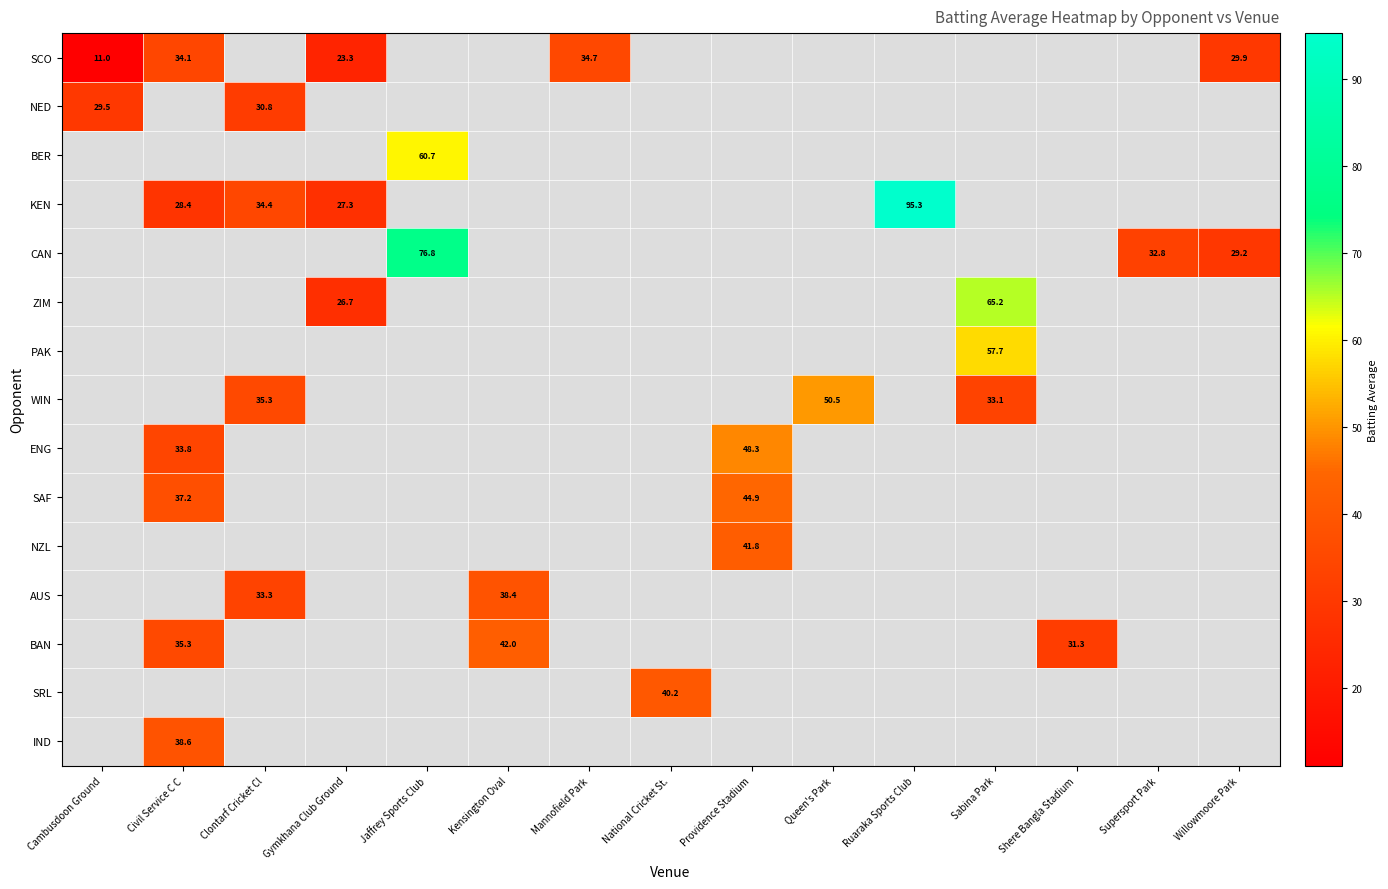

What is the spread (max minus min) of values at Willowmoore Park?

0.7